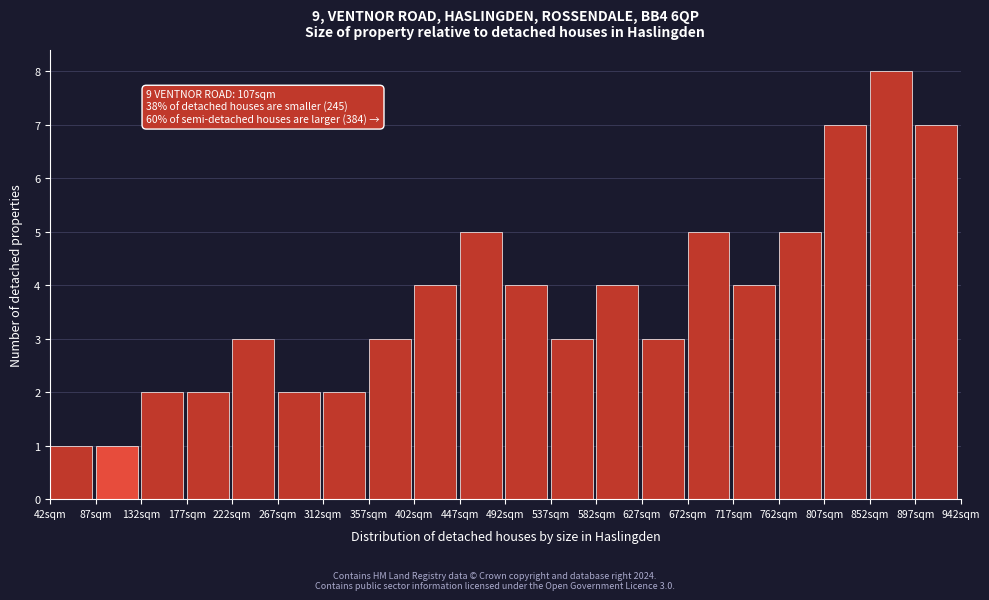

Over which range of the x-axis is the bar tallest?

852 to 897